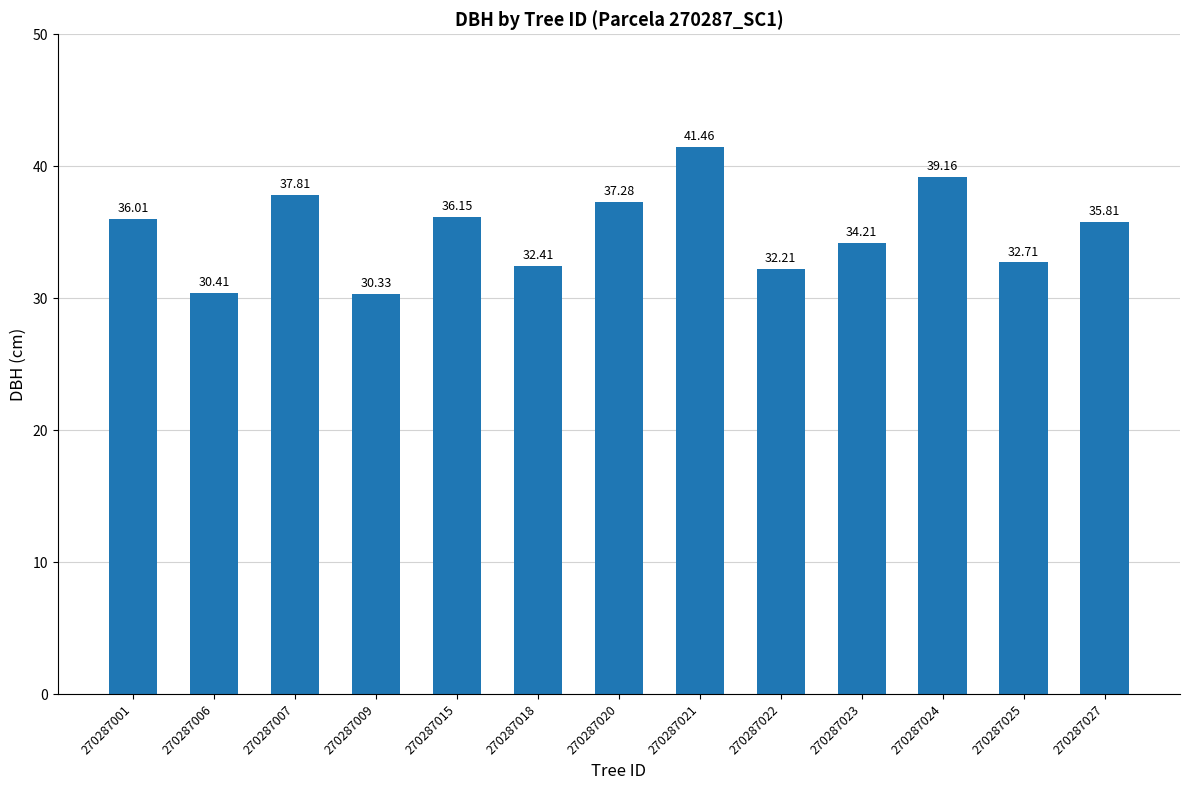

The chart shows a value of 39.6 at 270287006. True or false?

False